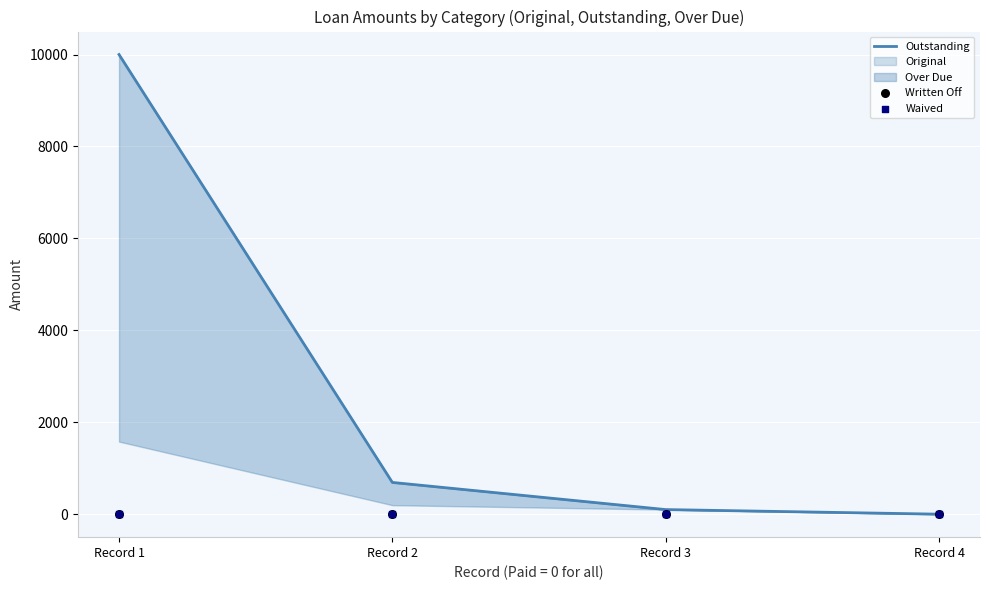

Is the value of Outstanding at Record 4 greater than the value of Written Off at Record 1?

No